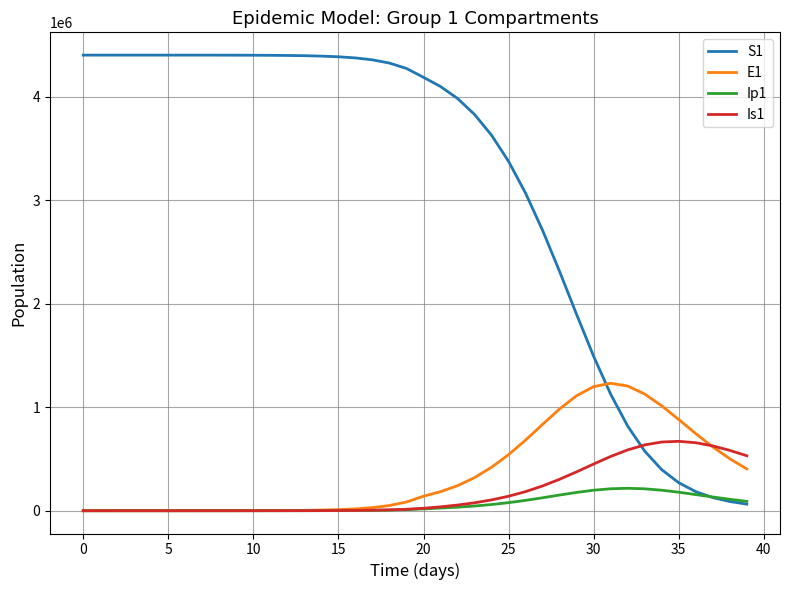

How many lines are shown in the chart?

4